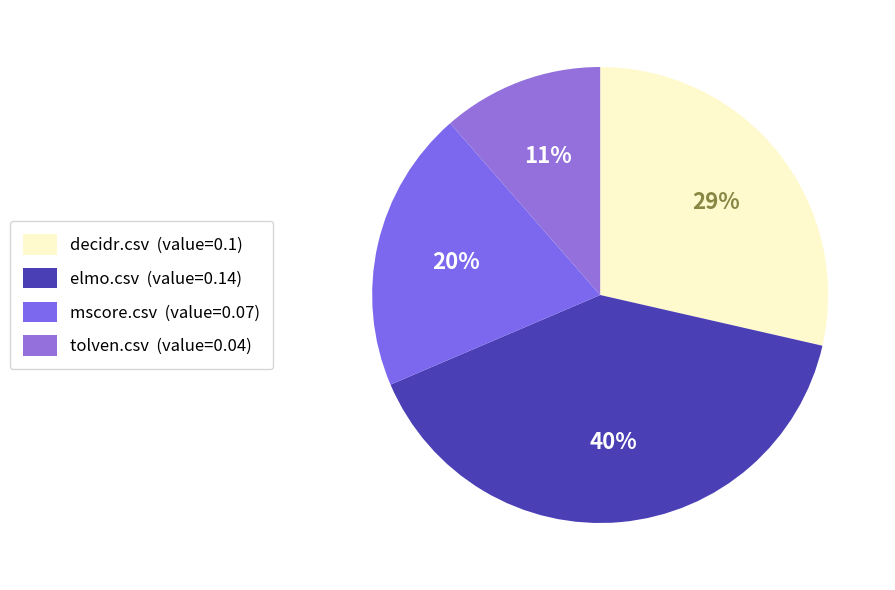

To the nearest percent, what is the difference between the largest and smallest slice percentages?

29%